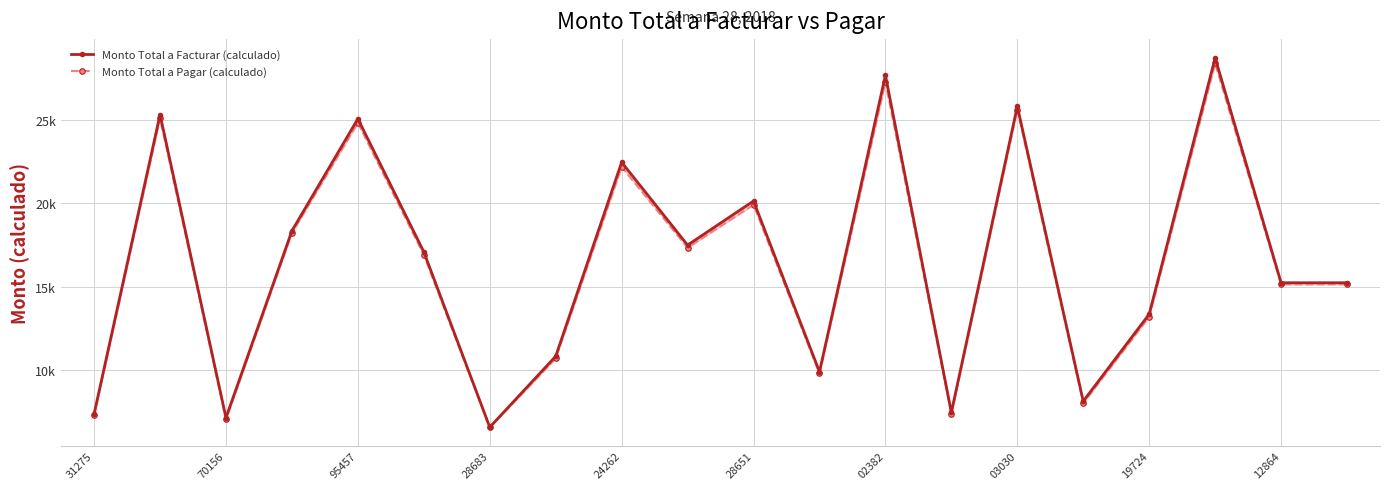

What is the label of the 5th point from the right?

15